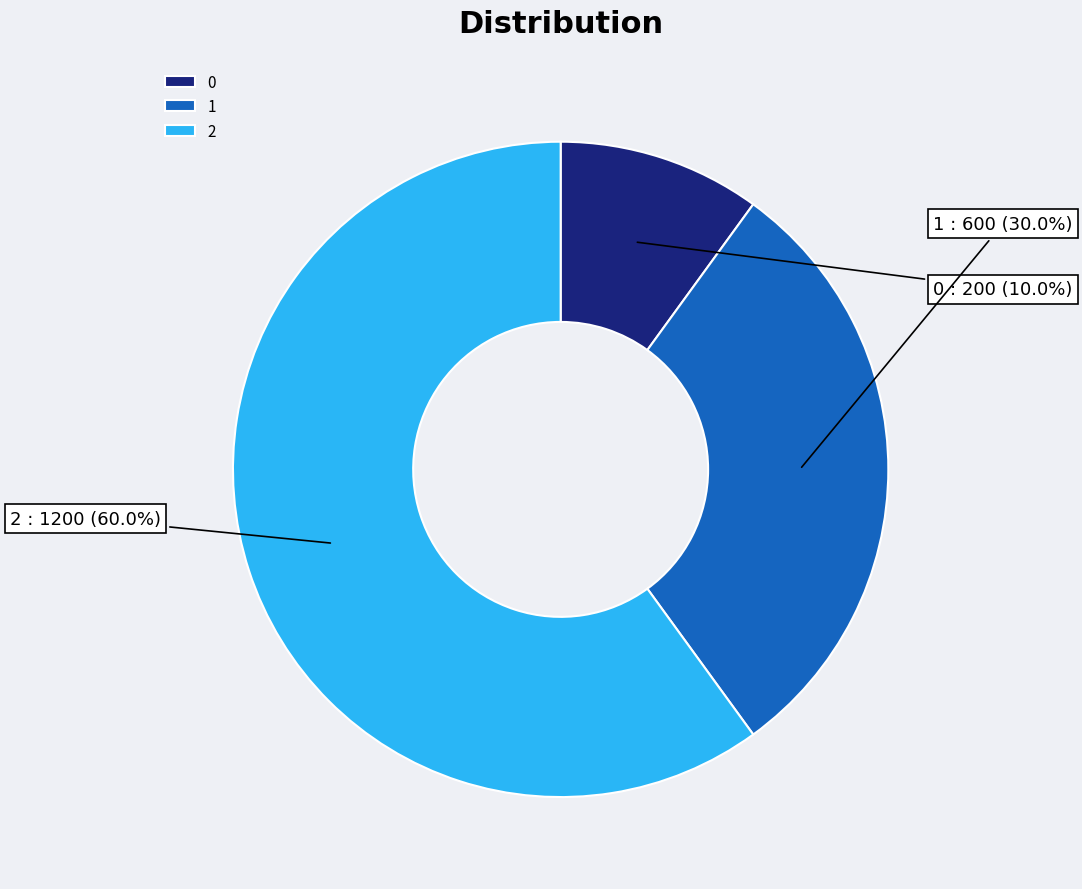

What percentage is NOT represented by 2?

40.0%